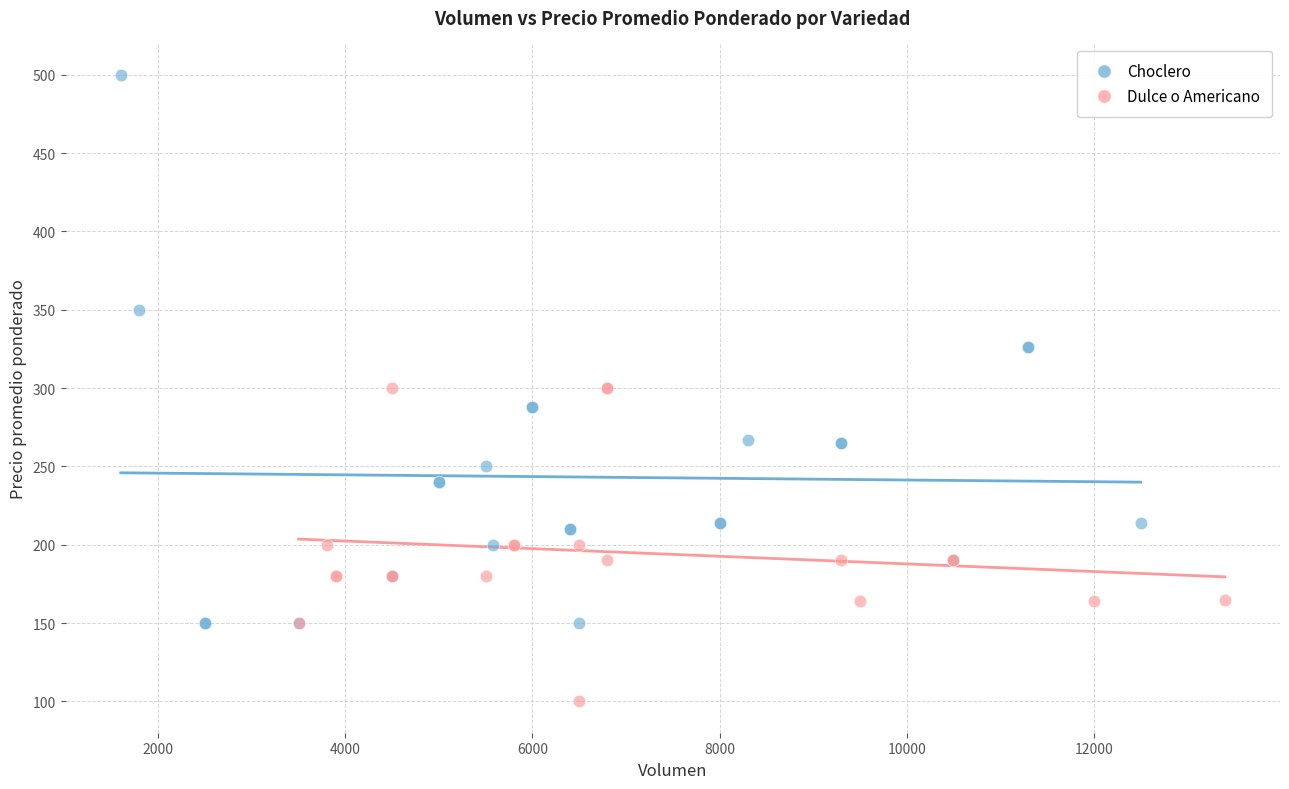

Which series contains the lowest Y value?

Dulce o Americano